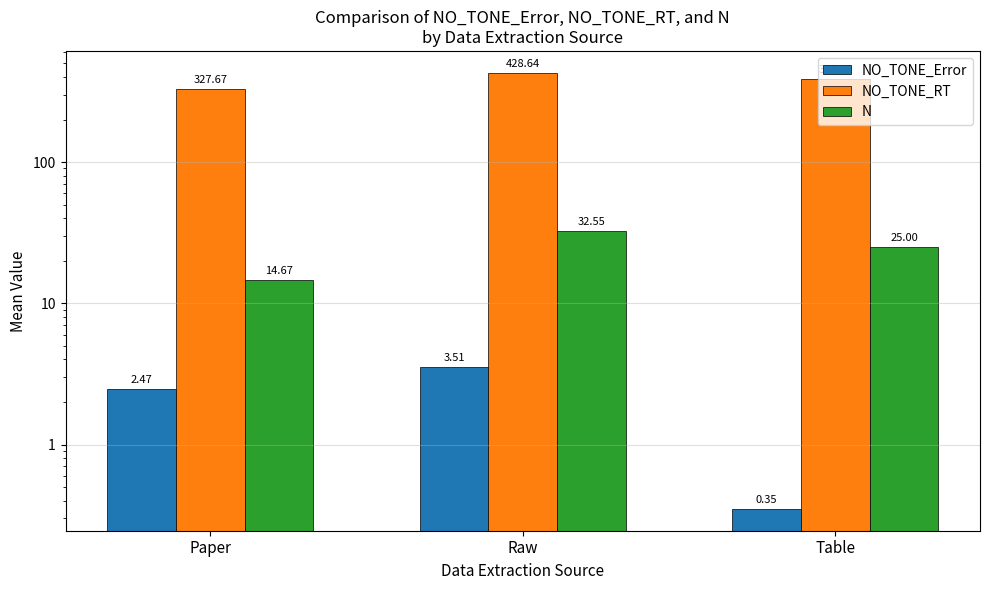

List the labels in order of NO_TONE_Error value, smallest first.

Table, Paper, Raw